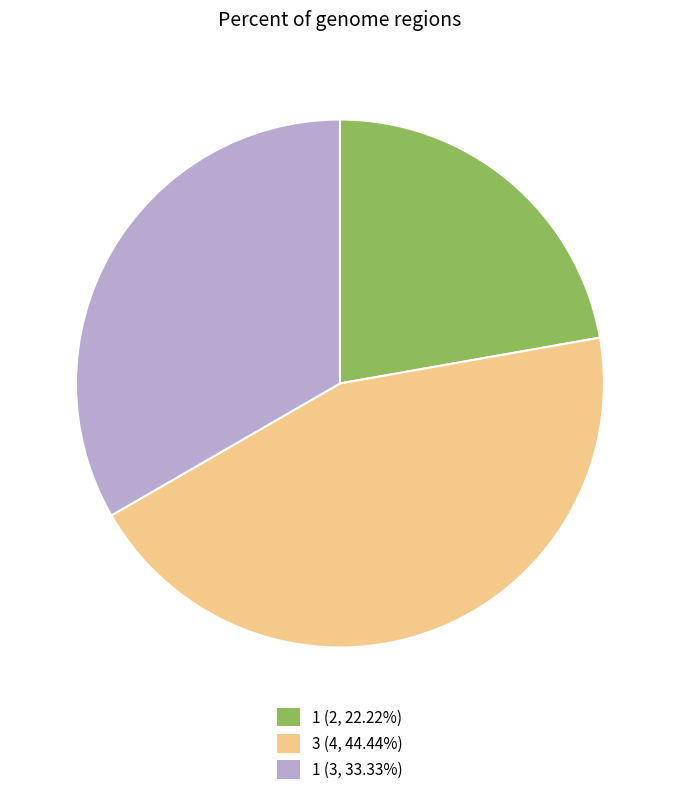

Do 1 (2, 22.22%) and 1 (3, 33.33%) together represent more than half of the pie?

Yes